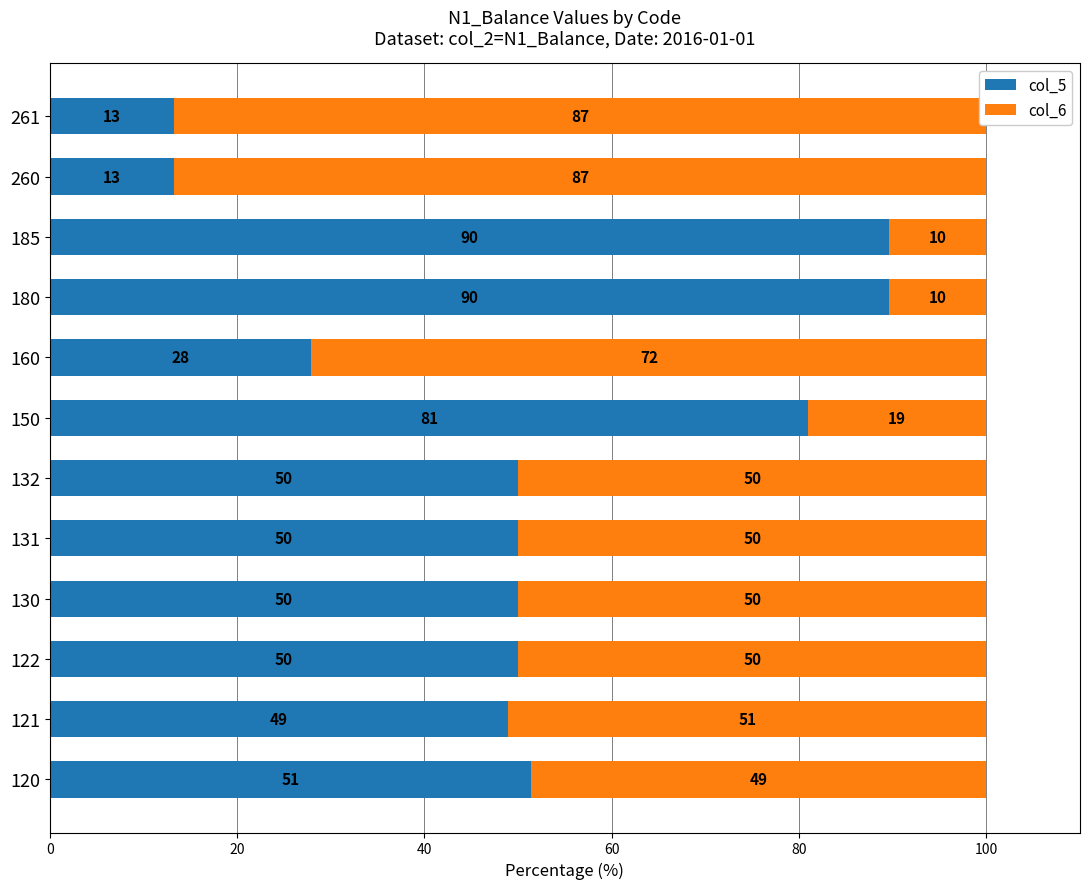

What is the value of the col_6 bar at the 8th from the left?

72.1